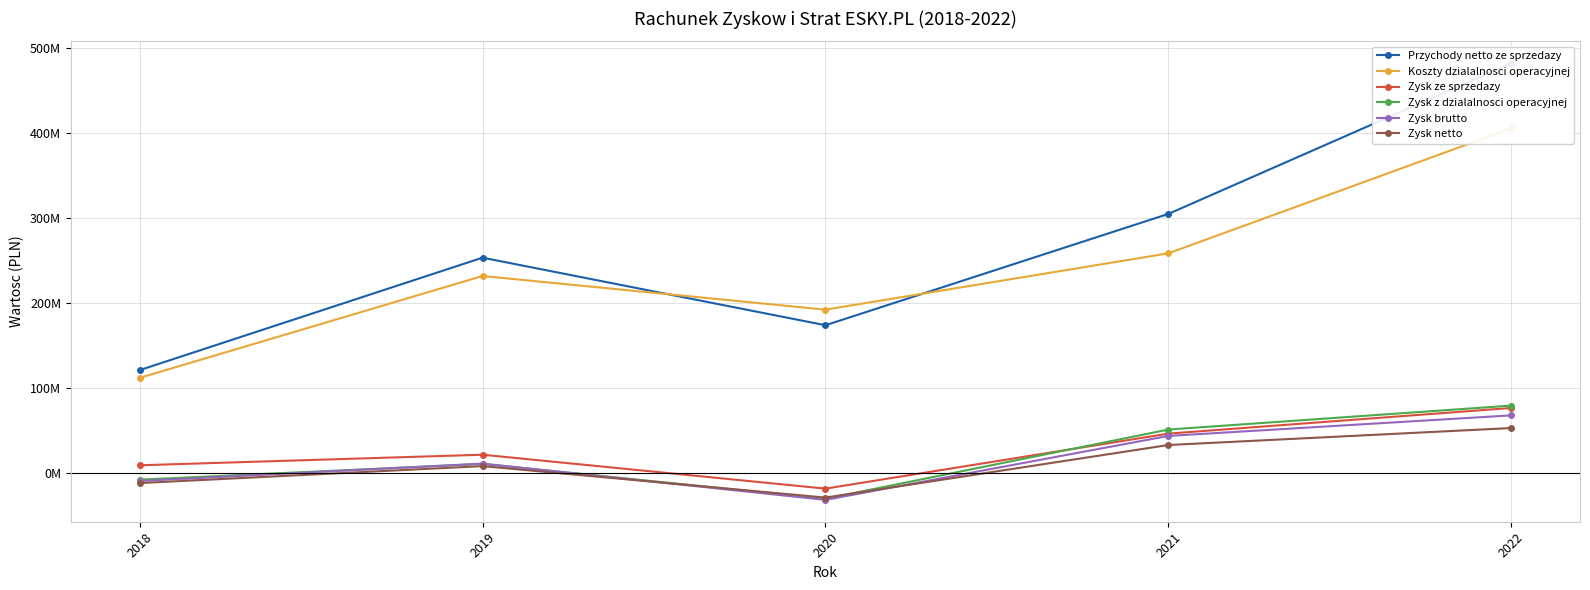

What is the difference between the Zysk brutto values at 2018 and 2021?

53097000